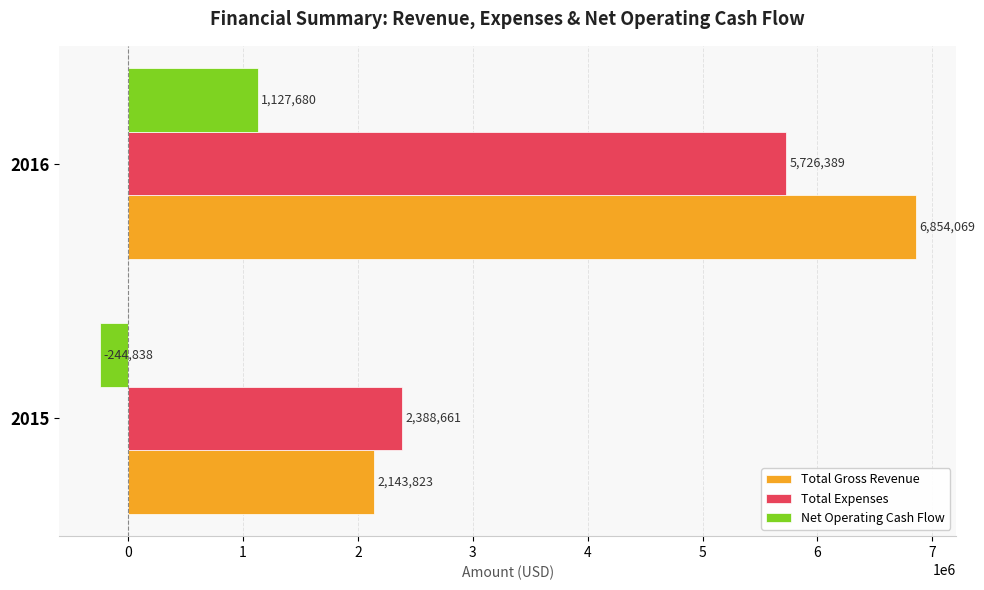

List the labels in order of Total Gross Revenue value, largest first.

2016, 2015